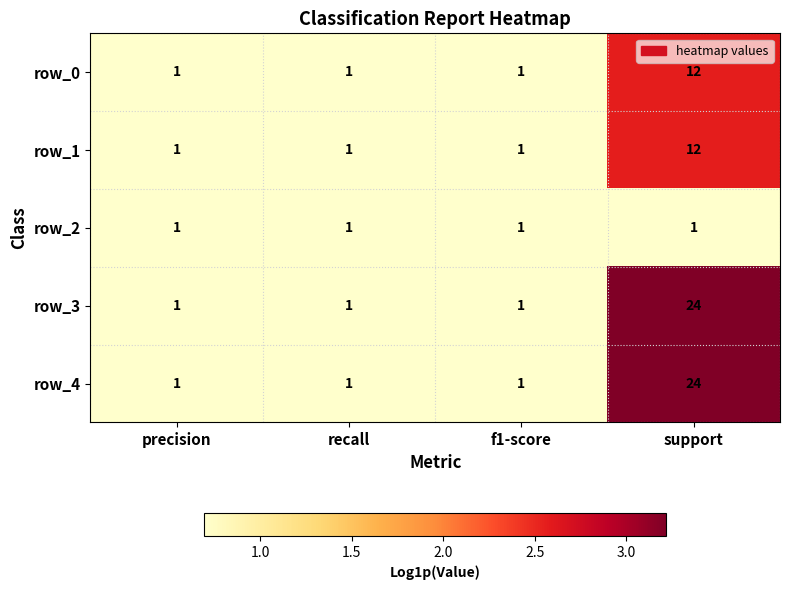

What is the sum of all row_3 values?

27